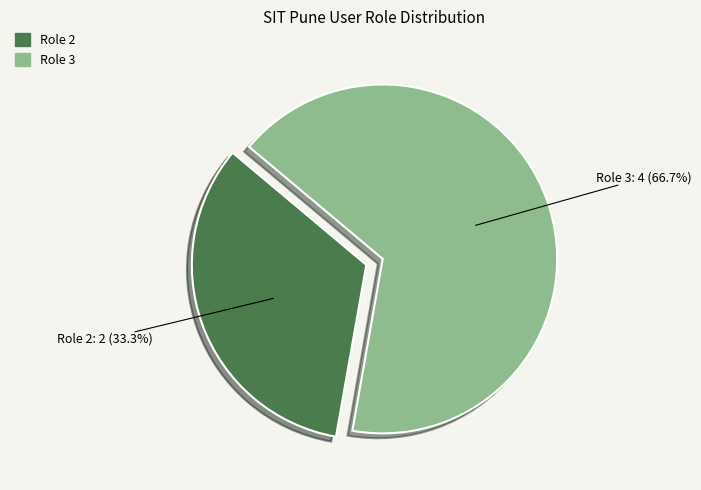

Between Role 2 and Role 3, which is larger?

Role 3